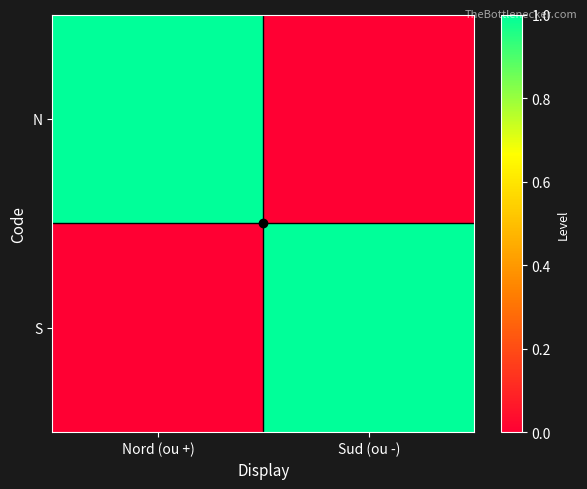

What is the total value across all series at Sud (ou -)?

1